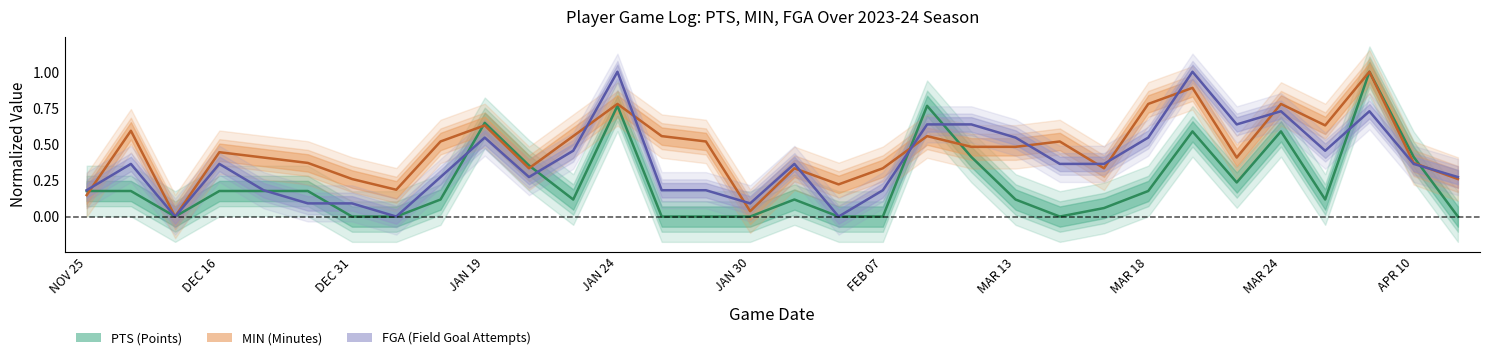

Which category has the highest value in the PTS series?

MAR 29